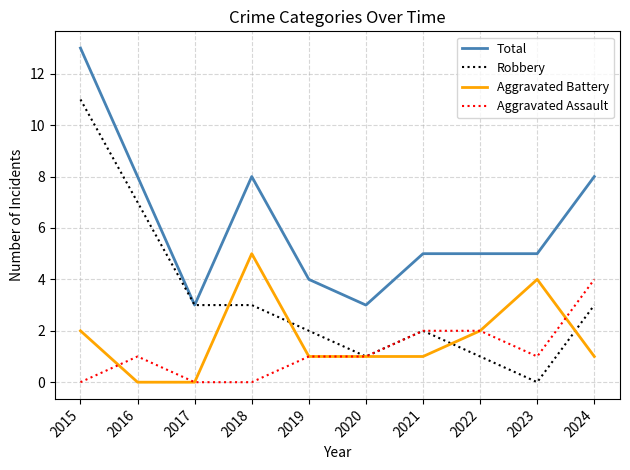

Reading left to right, list all the values displayed in this chart.

Total: 2015=13	2016=8	2017=3	2018=8	2019=4	2020=3	2021=5	2022=5	2023=5	2024=8
Robbery: 2015=11	2016=7	2017=3	2018=3	2019=2	2020=1	2021=2	2022=1	2023=0	2024=3
Aggravated Battery: 2015=2	2016=0	2017=0	2018=5	2019=1	2020=1	2021=1	2022=2	2023=4	2024=1
Aggravated Assault: 2015=0	2016=1	2017=0	2018=0	2019=1	2020=1	2021=2	2022=2	2023=1	2024=4